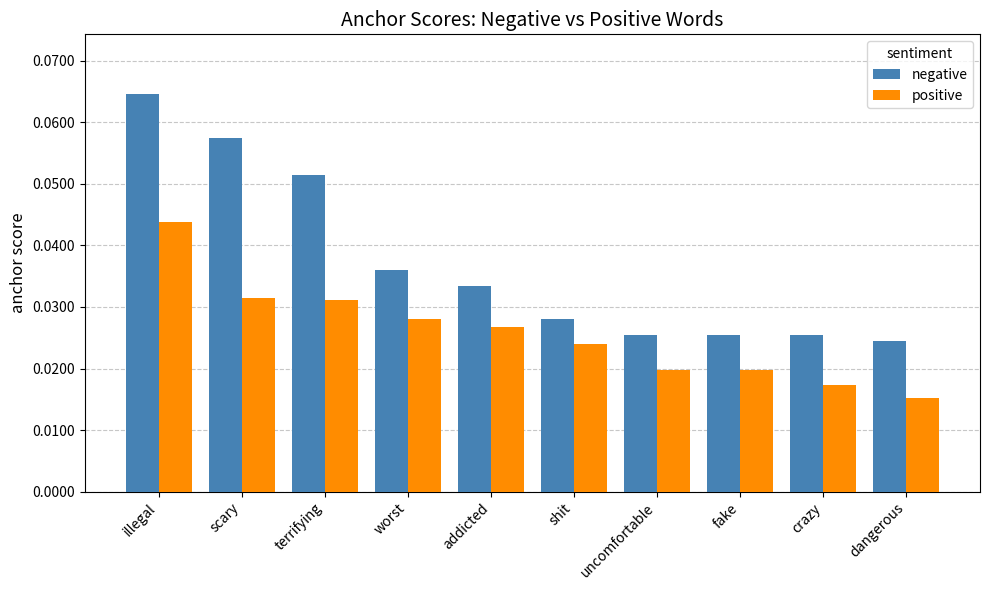

How many bars are there in total?

20